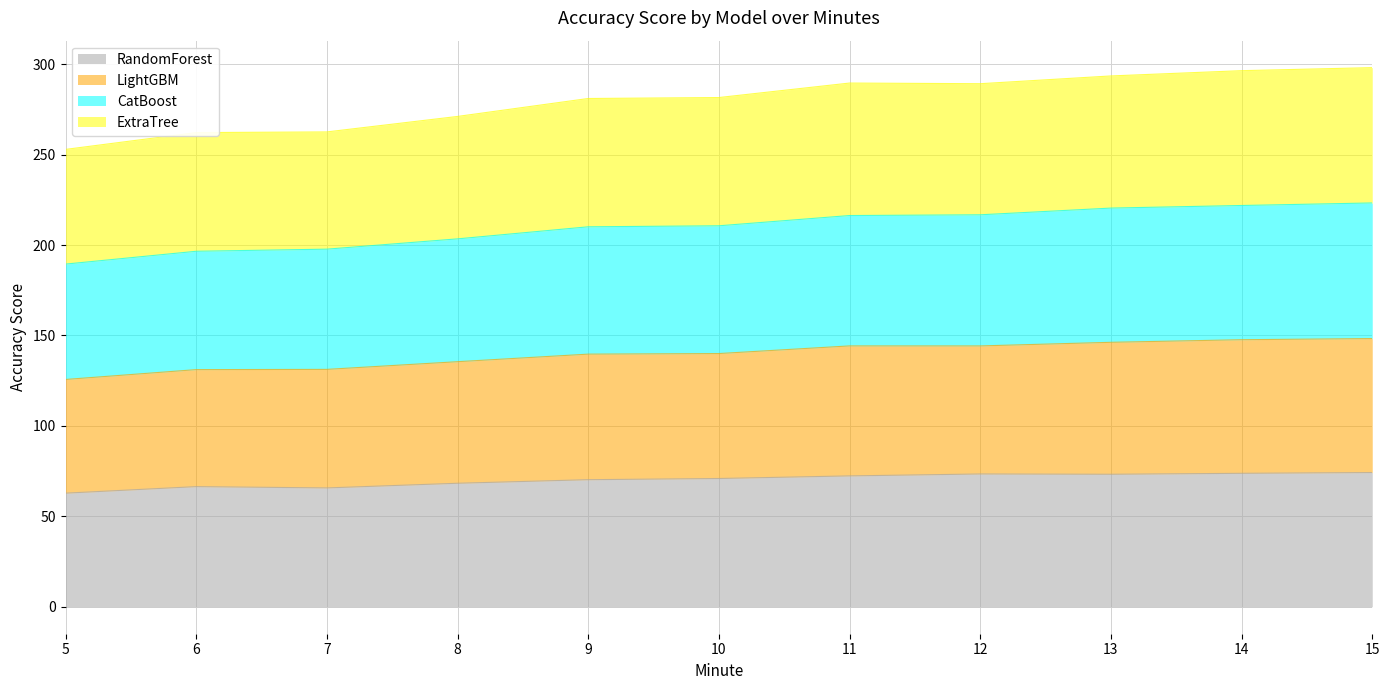

Which series has the largest range (max minus min)?

CatBoost